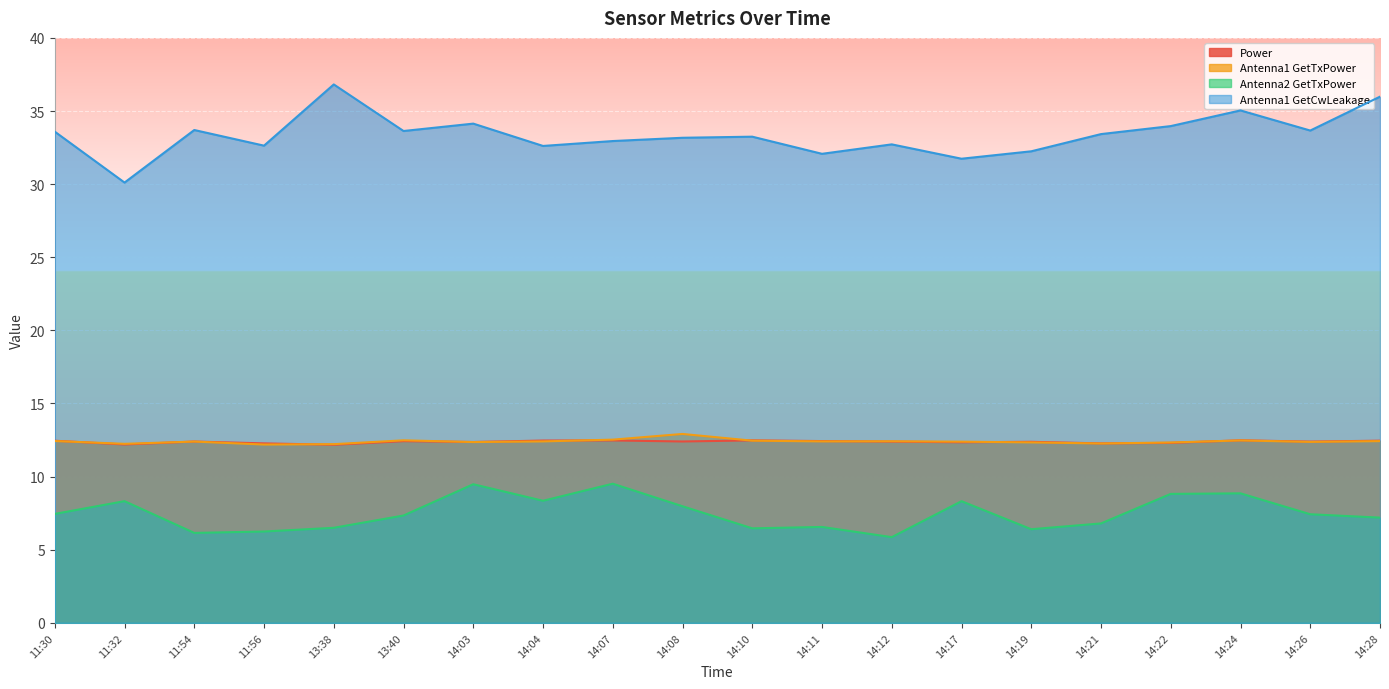

How many values in the Antenna2 GetTxPower series are below 7?

8